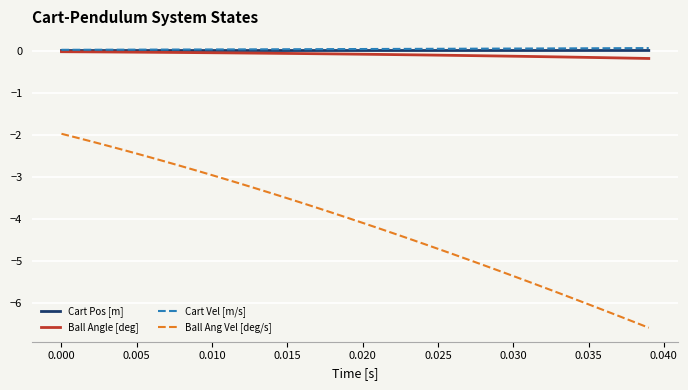

What are all the series names shown in the legend?

Cart Pos [m], Ball Angle [deg], Cart Vel [m/s], Ball Ang Vel [deg/s]